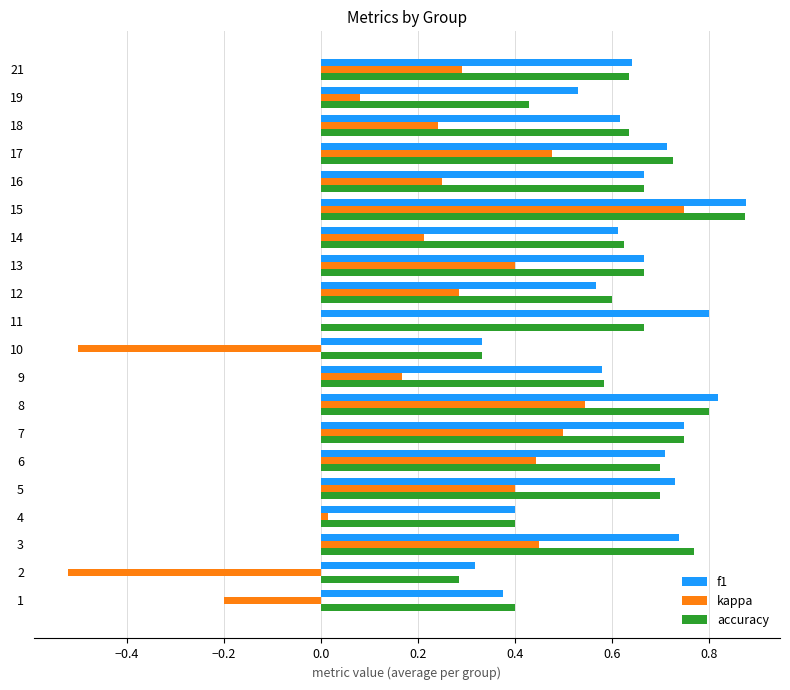

Which category has the highest value across all series?

15